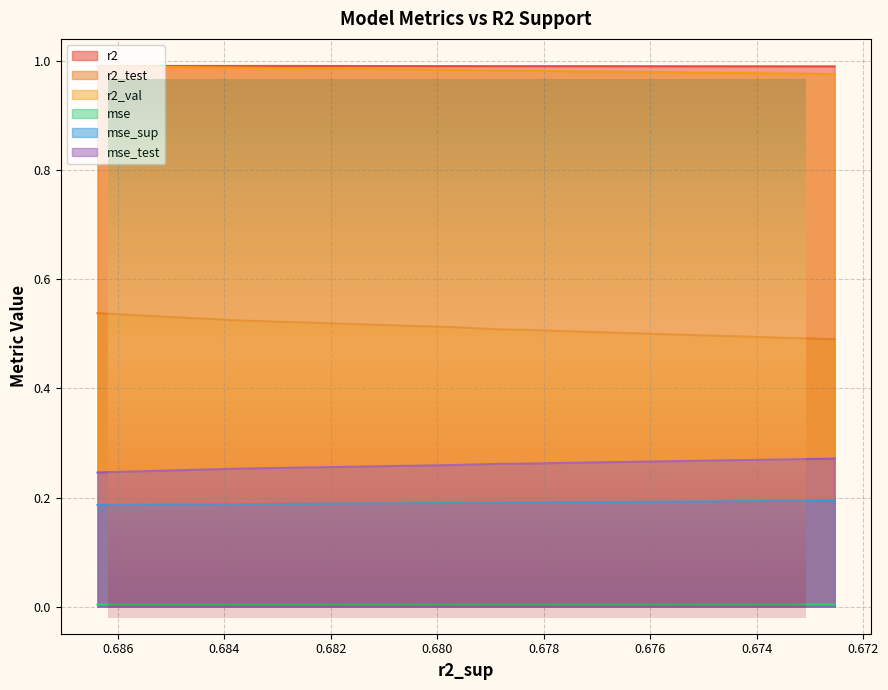

How many r2_val values are between 0 and 1?

10